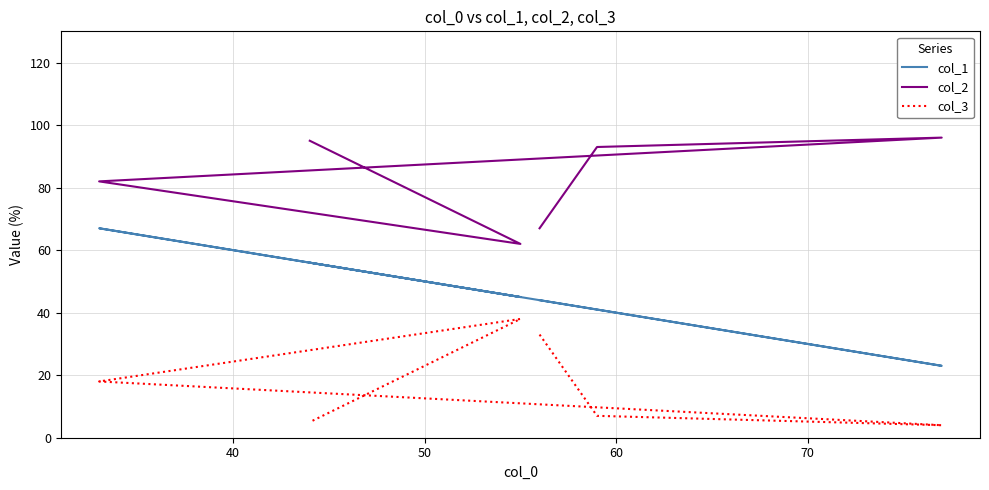

Which series has the largest total across all categories?

col_2